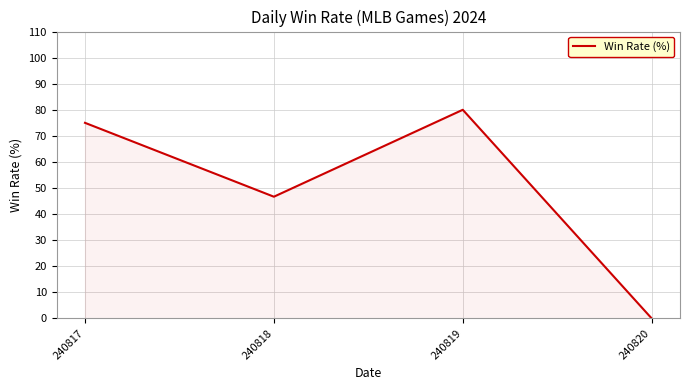

Reading left to right, list all the values displayed in this chart.

240817=75.0	240818=46.7	240819=80.0	240820=0.0